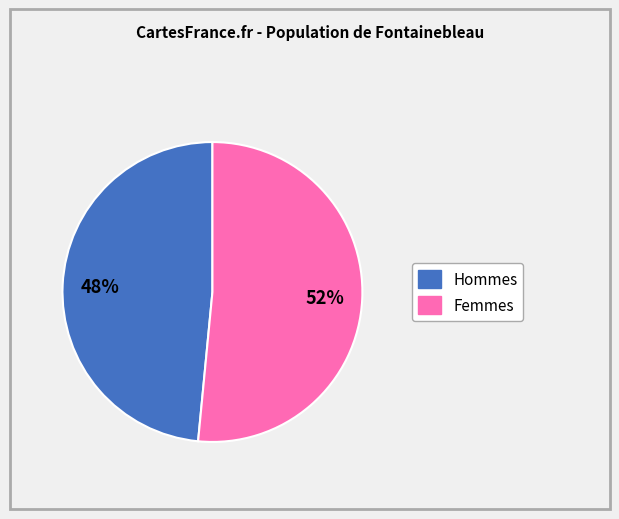

To the nearest percent, what is the average slice percentage?

50%